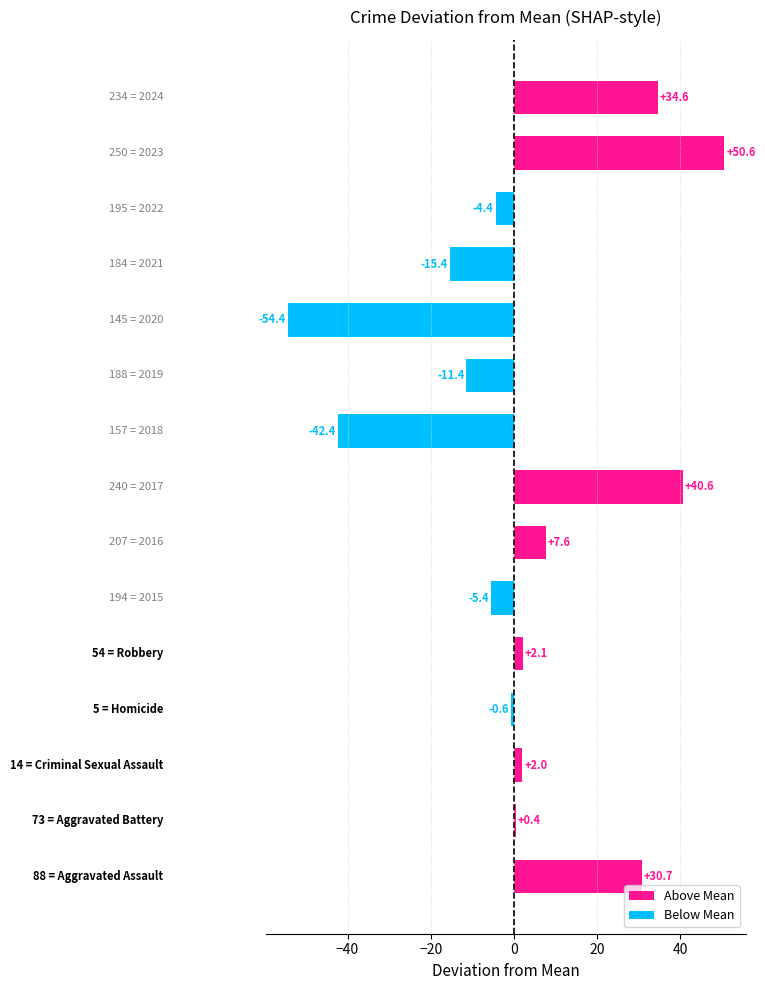

What is the smallest value displayed?

-54.4